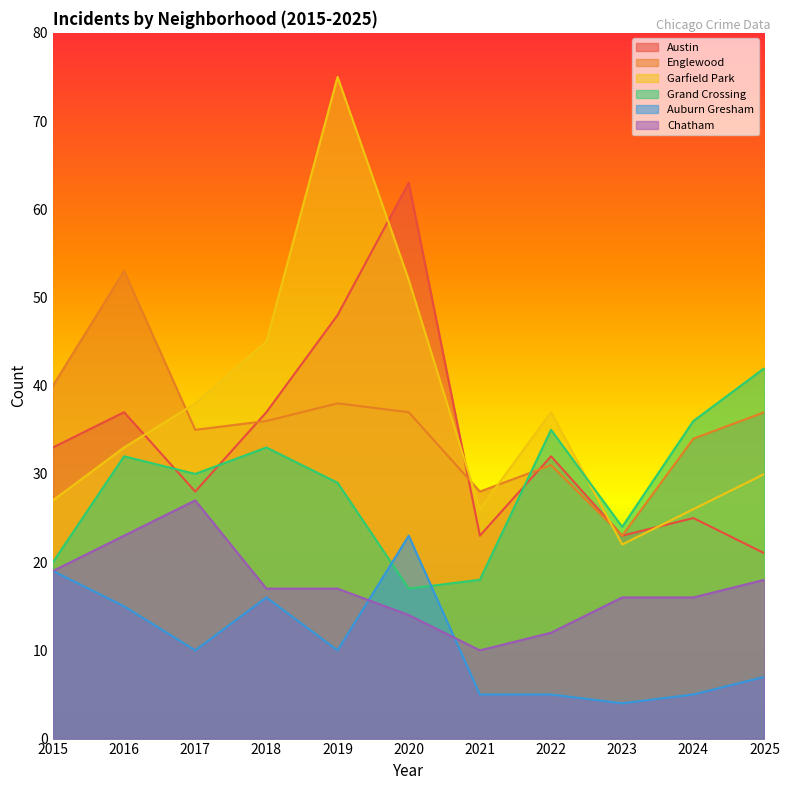

Reading right to left, list all the values displayed in this chart.

Austin: 21	25	23	32	23	63	48	37	28	37	33
Englewood: 37	34	23	31	28	37	38	36	35	53	40
Garfield Park: 30	26	22	37	26	52	75	45	38	33	27
Grand Crossing: 42	36	24	35	18	17	29	33	30	32	20
Auburn Gresham: 7	5	4	5	5	23	10	16	10	15	19
Chatham: 18	16	16	12	10	14	17	17	27	23	19